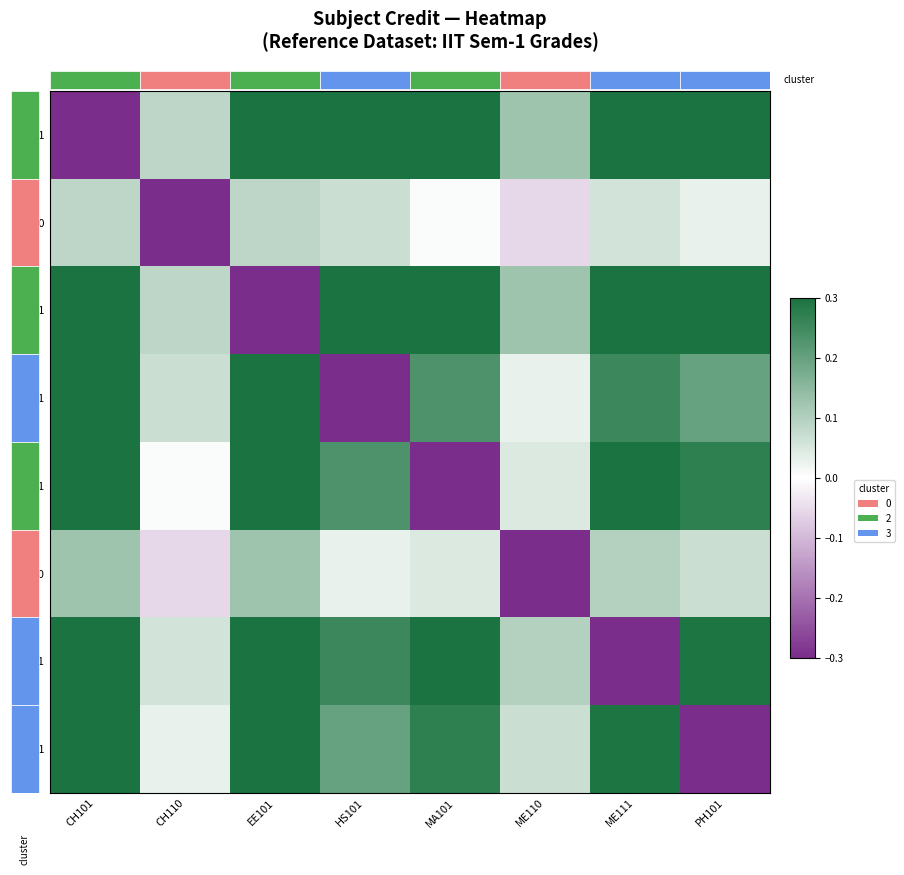

Reading left to right, extract all data points from this chart.

CH101: CH101=-0.3	CH110=0.1	EE101=0.5	HS101=0.3	MA101=0.4	ME110=0.1	ME111=0.4	PH101=0.3
CH110: CH101=0.1	CH110=-0.3	EE101=0.1	HS101=0.1	MA101=0.0	ME110=-0.1	ME111=0.1	PH101=0.0
EE101: CH101=0.5	CH110=0.1	EE101=-0.3	HS101=0.3	MA101=0.4	ME110=0.1	ME111=0.4	PH101=0.3
HS101: CH101=0.3	CH110=0.1	EE101=0.3	HS101=-0.3	MA101=0.2	ME110=0.0	ME111=0.3	PH101=0.2
MA101: CH101=0.4	CH110=0.0	EE101=0.4	HS101=0.2	MA101=-0.3	ME110=0.0	ME111=0.3	PH101=0.3
ME110: CH101=0.1	CH110=-0.1	EE101=0.1	HS101=0.0	MA101=0.0	ME110=-0.3	ME111=0.1	PH101=0.1
ME111: CH101=0.4	CH110=0.1	EE101=0.4	HS101=0.3	MA101=0.3	ME110=0.1	ME111=-0.3	PH101=0.3
PH101: CH101=0.3	CH110=0.0	EE101=0.3	HS101=0.2	MA101=0.3	ME110=0.1	ME111=0.3	PH101=-0.3